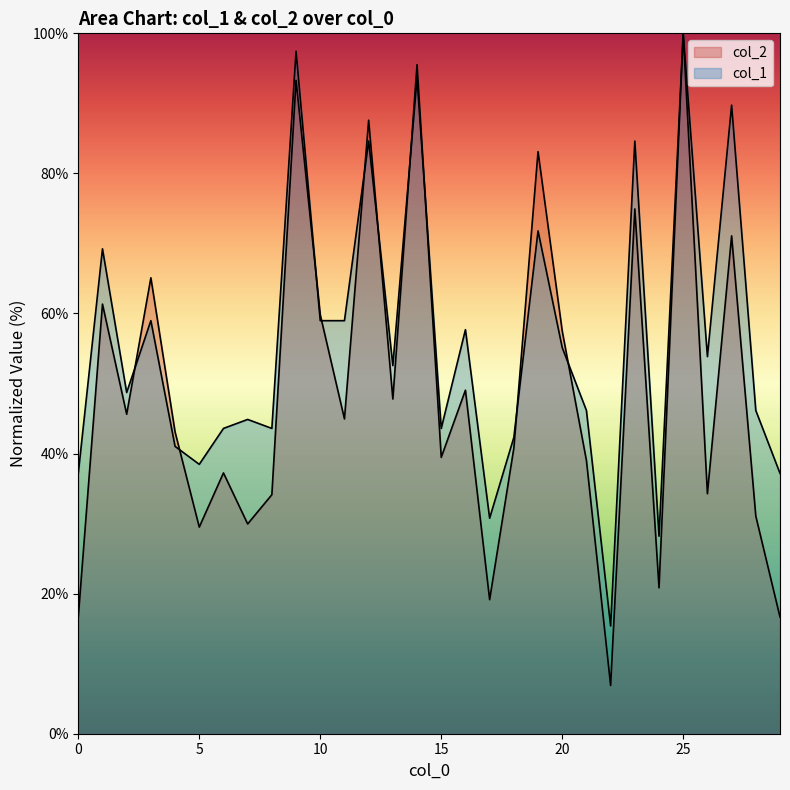

At which label does col_2 first exceed 44?

1